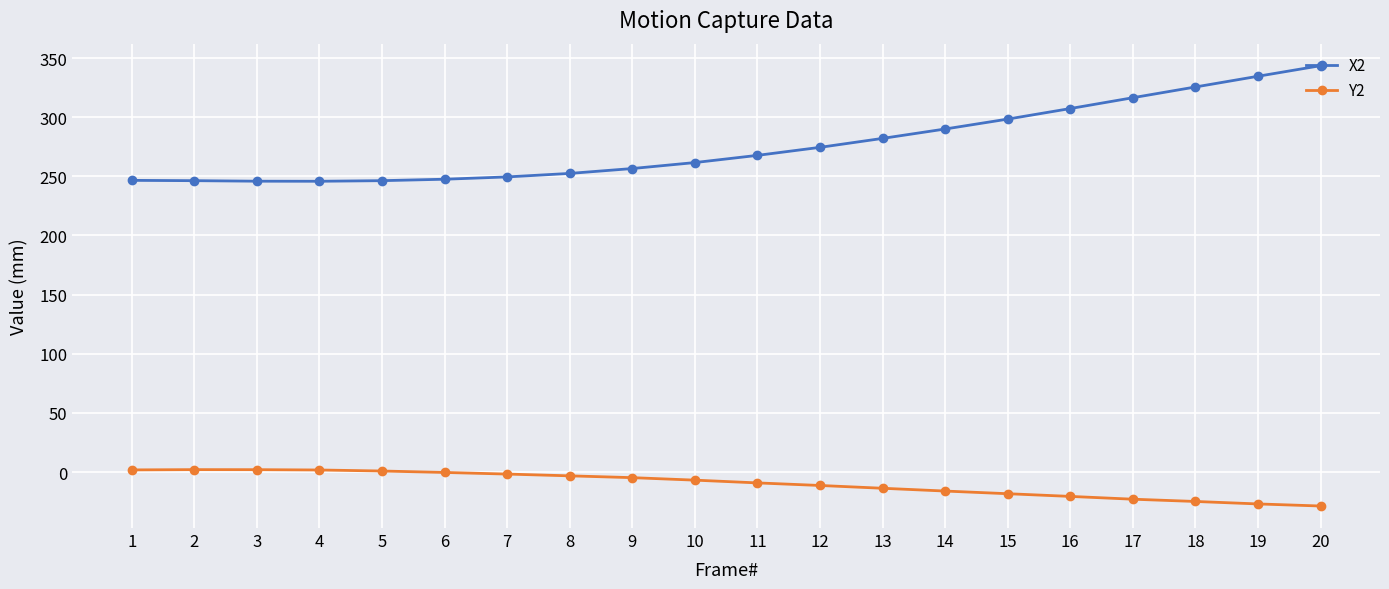

Which series has the largest total across all categories?

X2